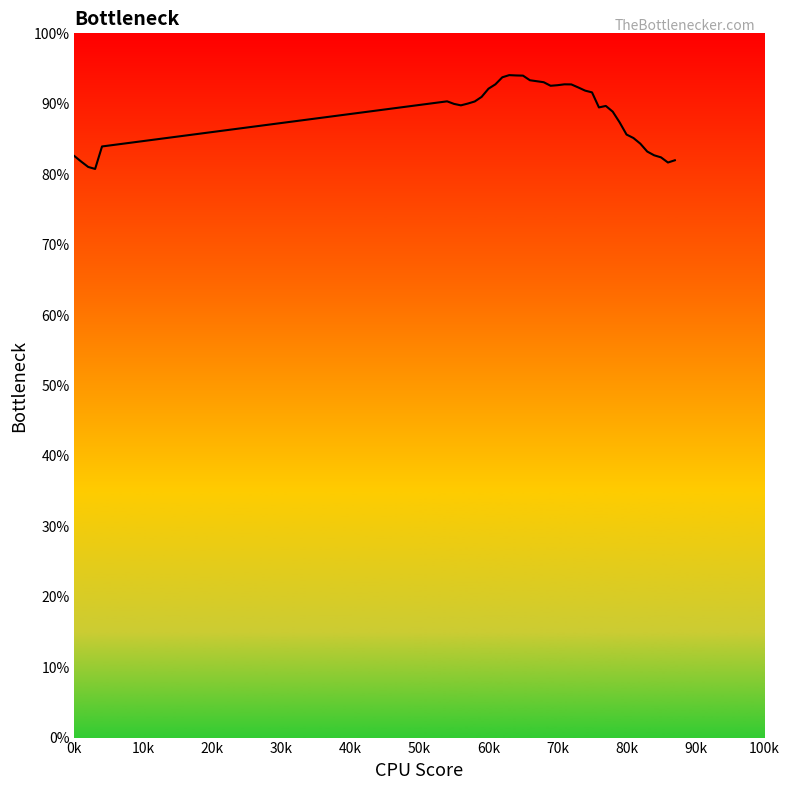

What is the difference between the maximum and minimum values?

13.3